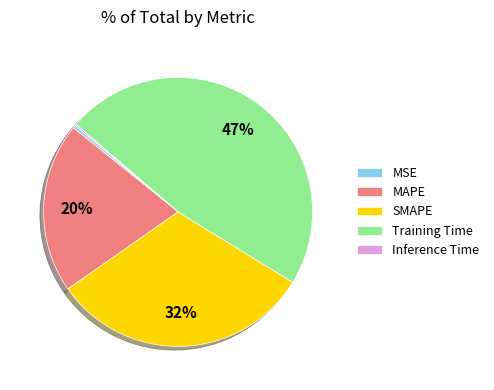

Which has a higher value, MSE or Training Time?

Training Time